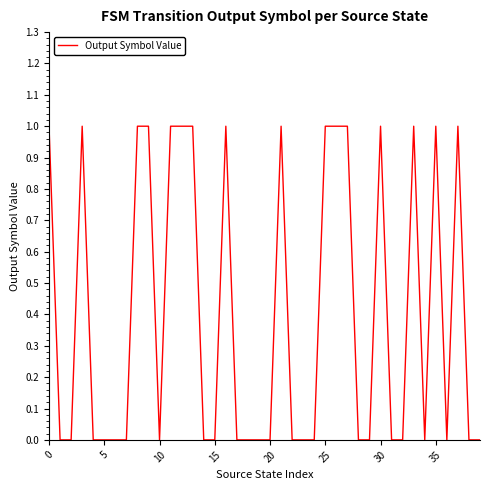

How many lines are shown in the chart?

1